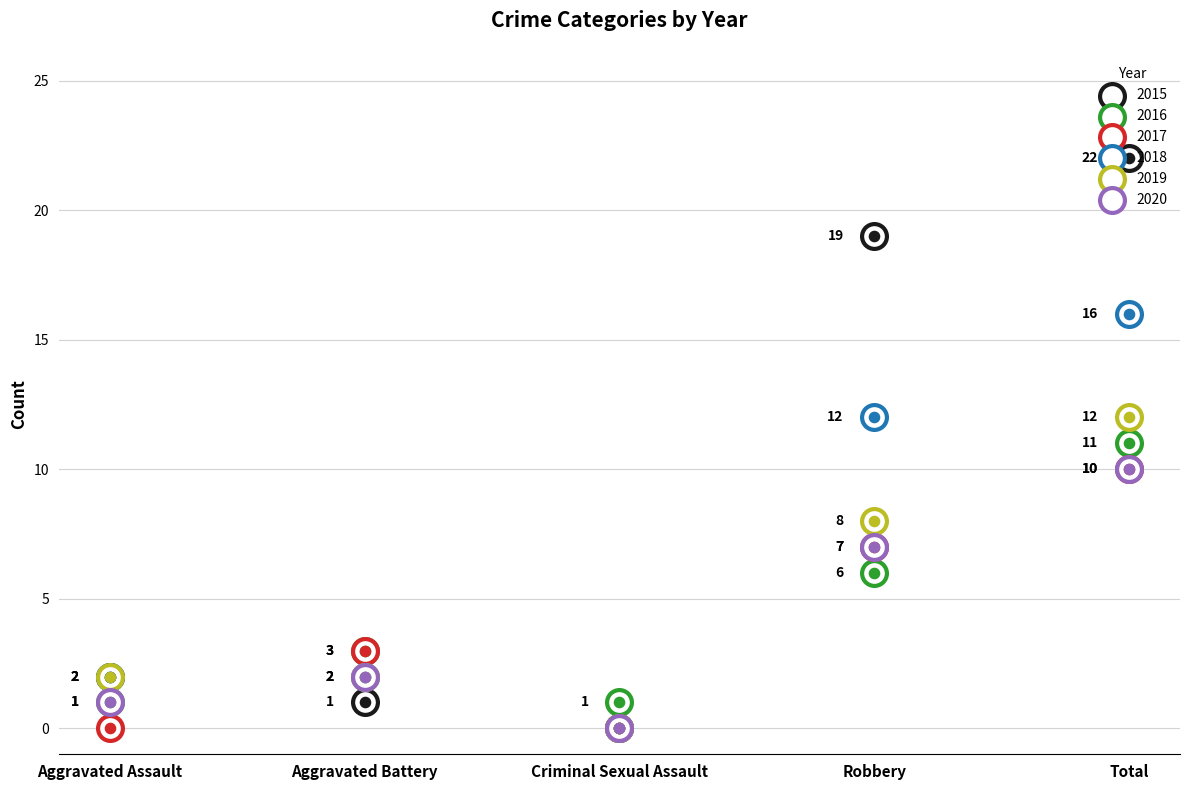

Which series reaches the maximum Y coordinate?

2015